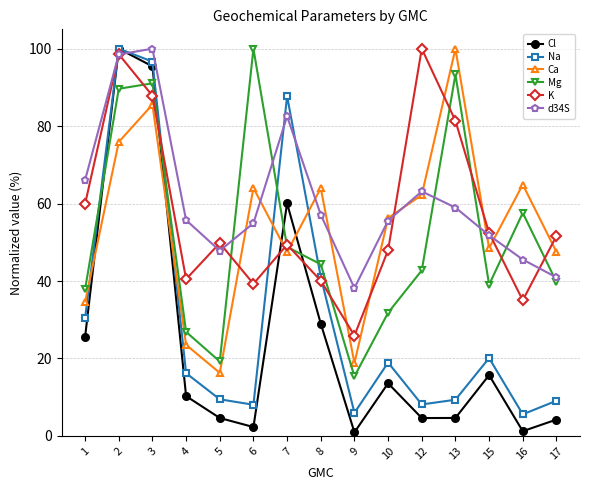

Is the value of Na at 7 greater than the value of Cl at 9?

Yes